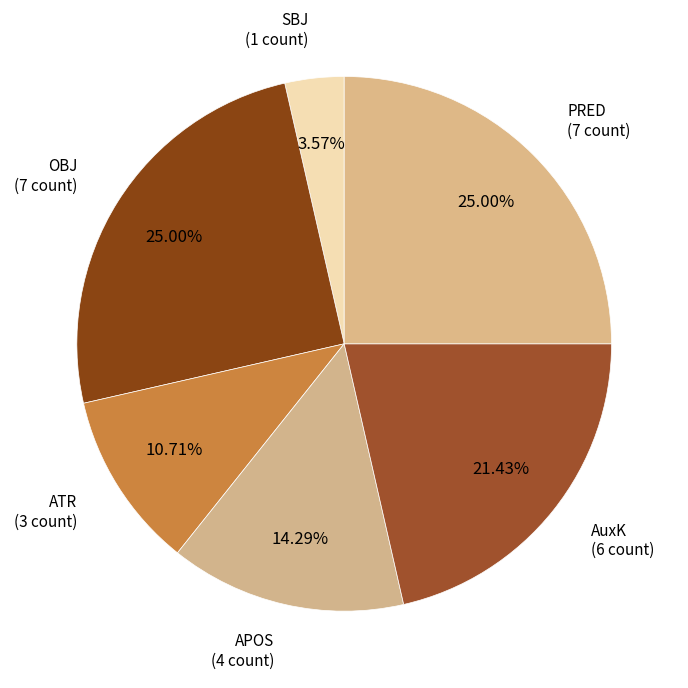

What is the ratio of the value at AuxK to the value at OBJ?

0.9